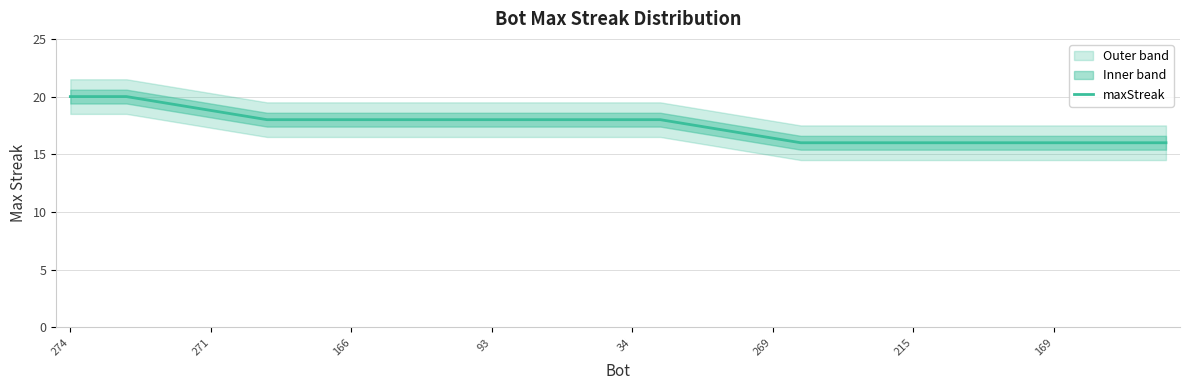

Is it true that the value at 274 is 11.4?

False